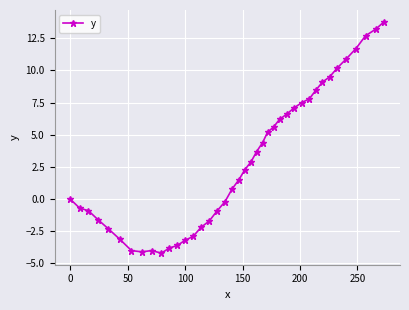

What is the difference between the second highest and second lowest values?

17.3